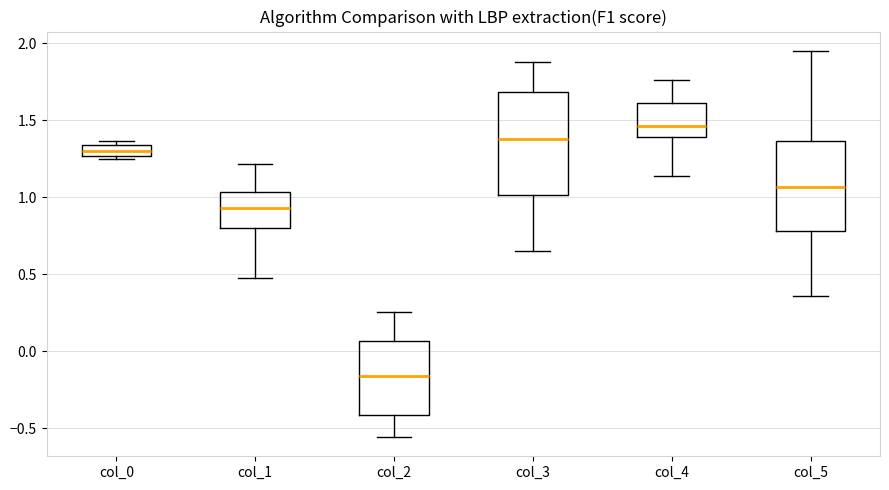

Where does the upper whisker of the box for col_4 end on the y-axis? The values are not printed on the chart, so give them approximately, as read against the axis.

1.75